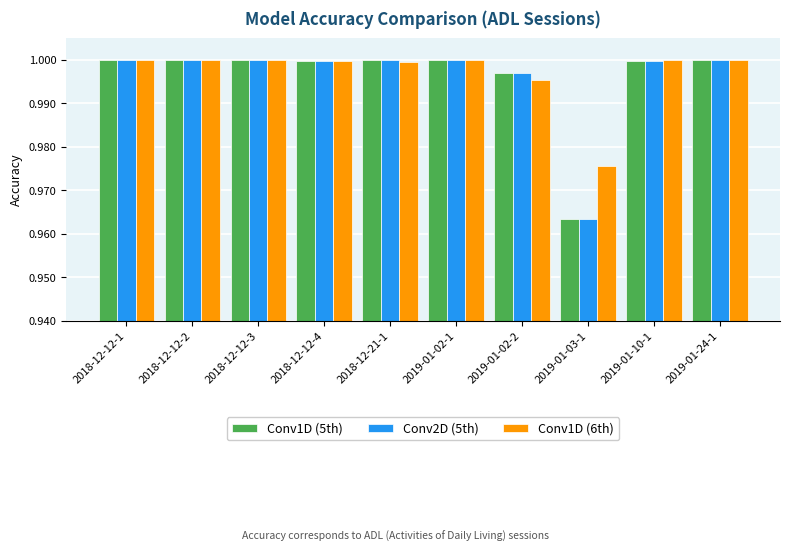

How many bars are there in total?

30